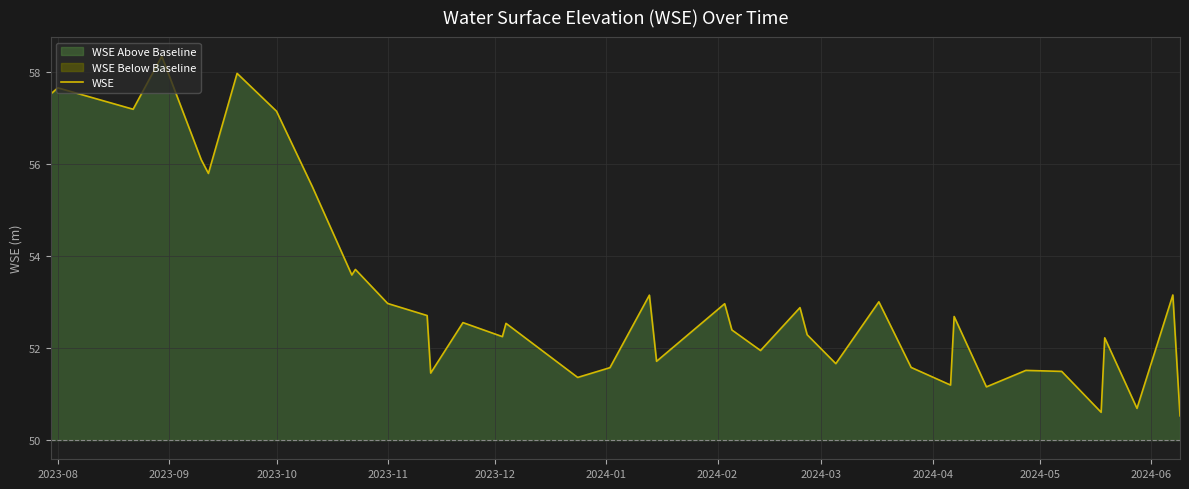

What is the smallest value displayed?

50.5